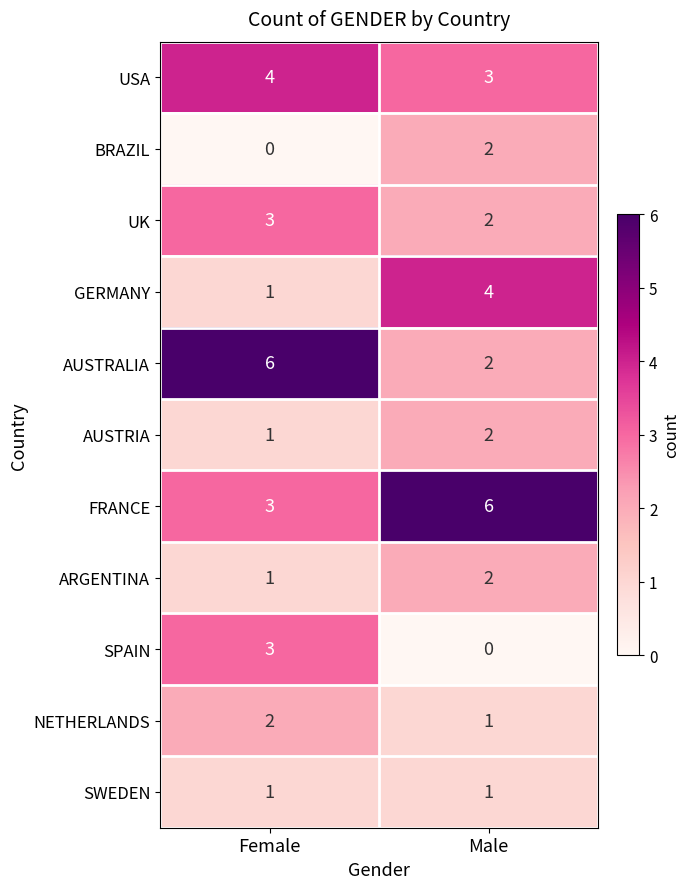

At which label is FRANCE closest to 4?

Female